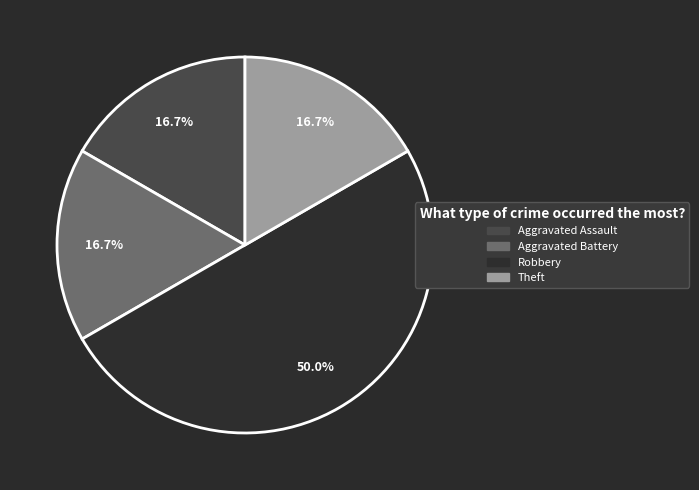

The Aggravated Assault slice represents 17% of the pie. True or false?

True